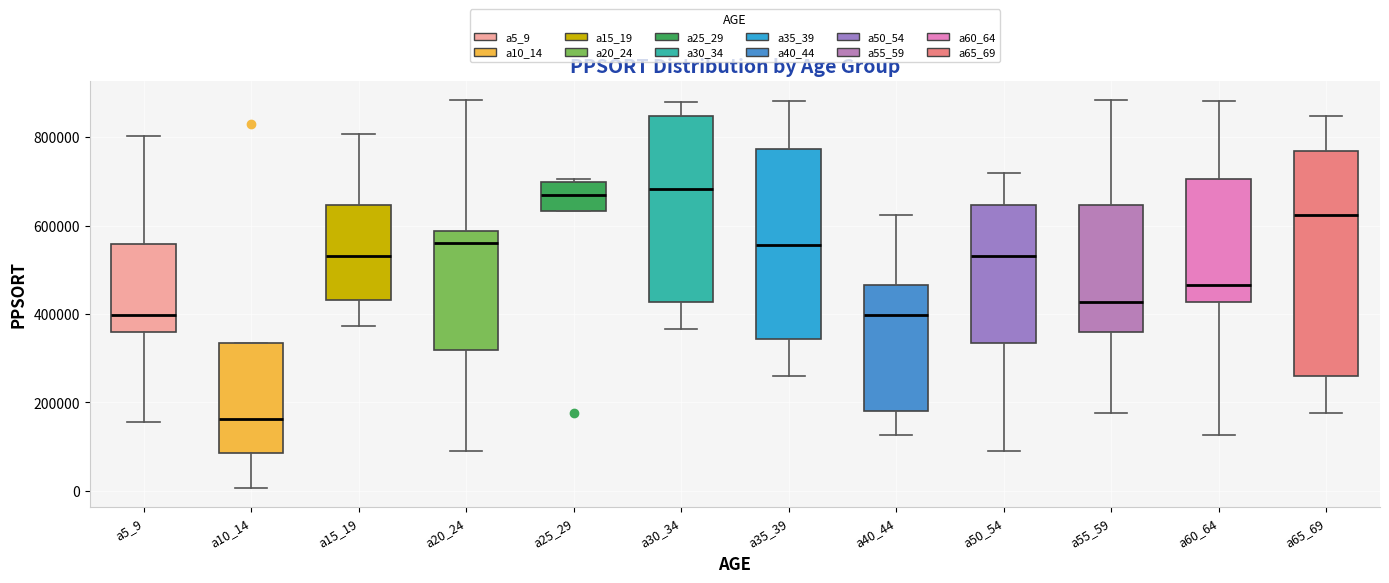

Which box has the lowest median line?

a10_14